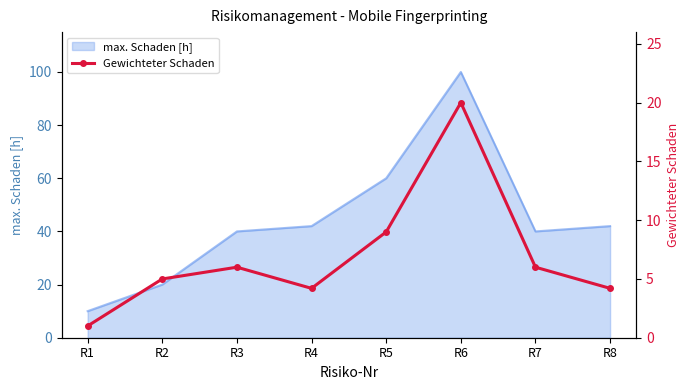

Which category has the lowest value in the max. Schaden [h] series?

R1